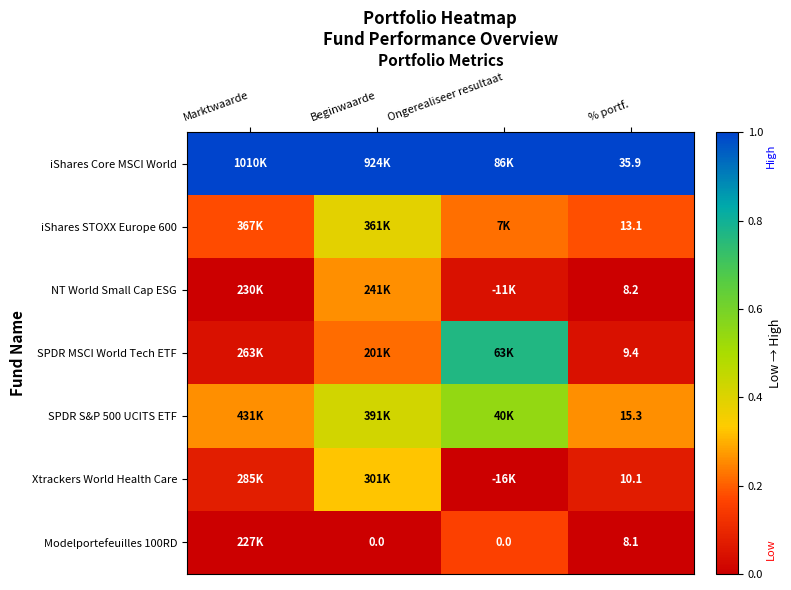

What is the sum of the iShares Core MSCI World values at Beginwaarde and Ongerealiseer resultaat?

2.0